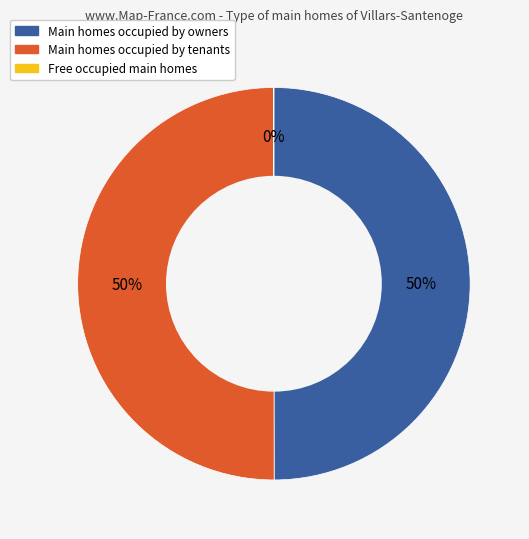

To the nearest percent, what is the difference between the largest and smallest slice percentages?

50%